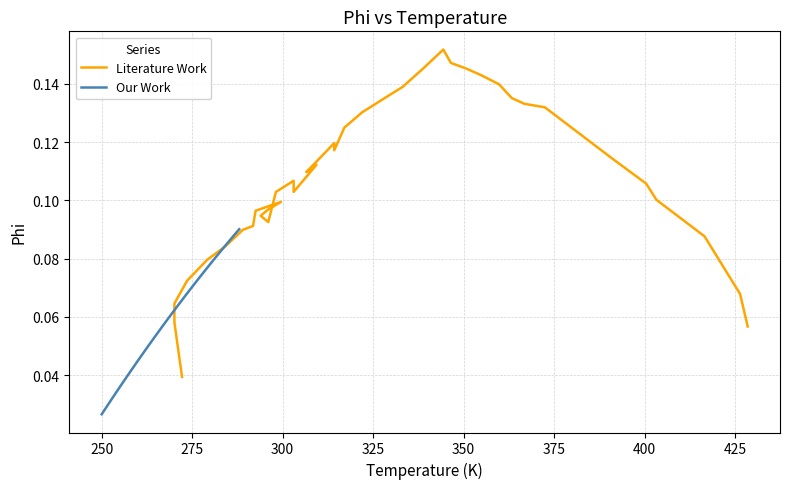

What is the average value of the Literature Work series?

0.1